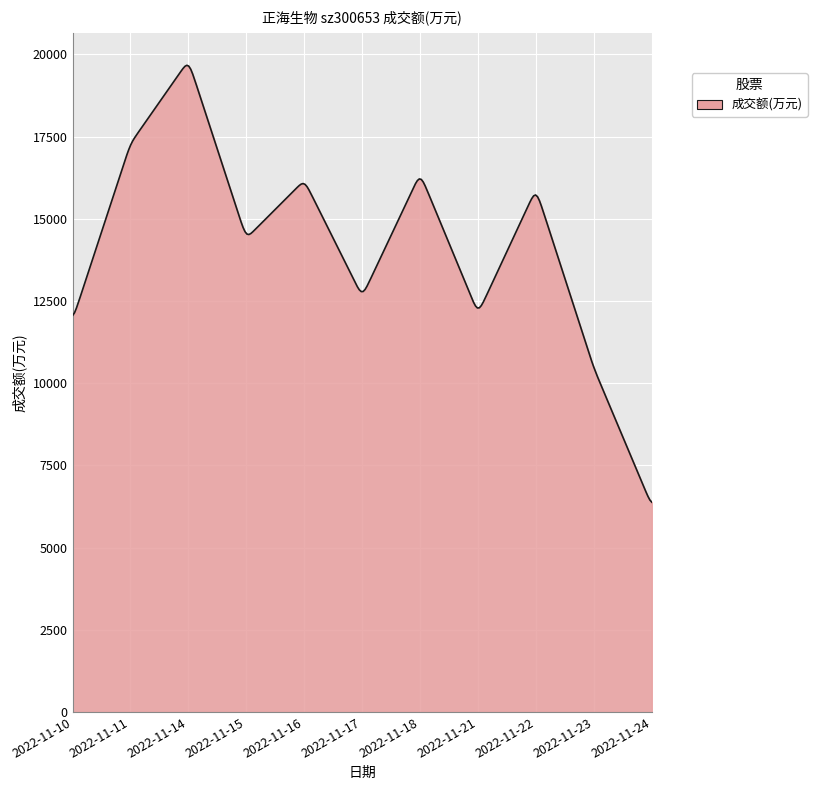

What is the smallest value displayed?

6378.7